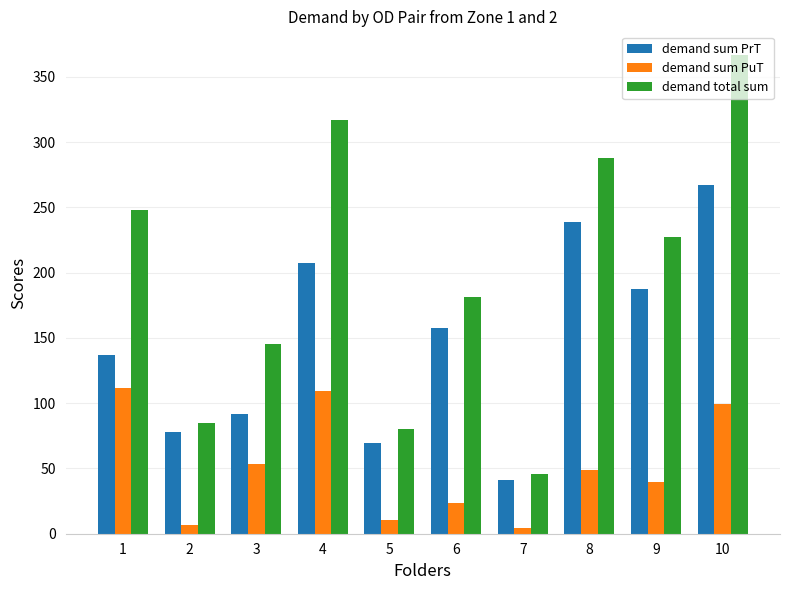

Rank the series by their maximum value, from lowest to highest.

demand sum PuT, demand sum PrT, demand total sum